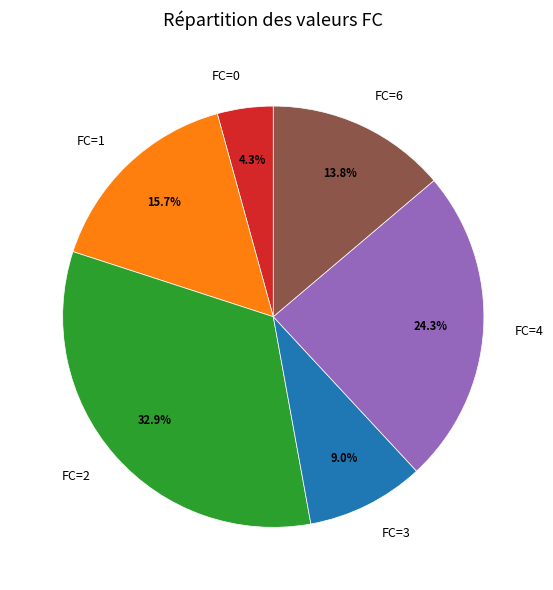

Rank the categories by value from highest to lowest.

FC=2, FC=4, FC=1, FC=6, FC=3, FC=0